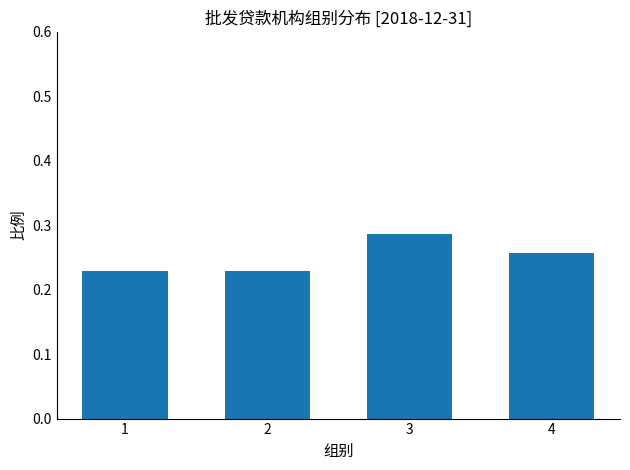

The value at 3 is 0.1. True or false?

False